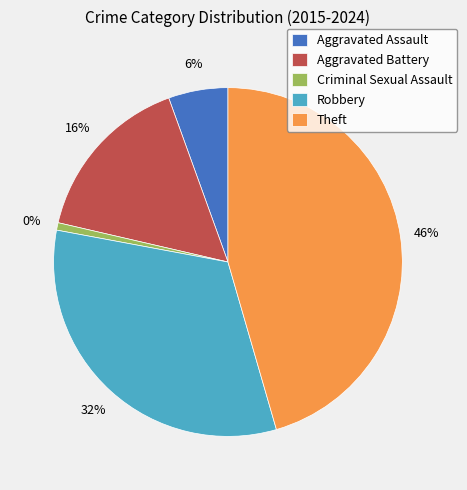

What is the smallest slice in the pie chart?

Criminal Sexual Assault